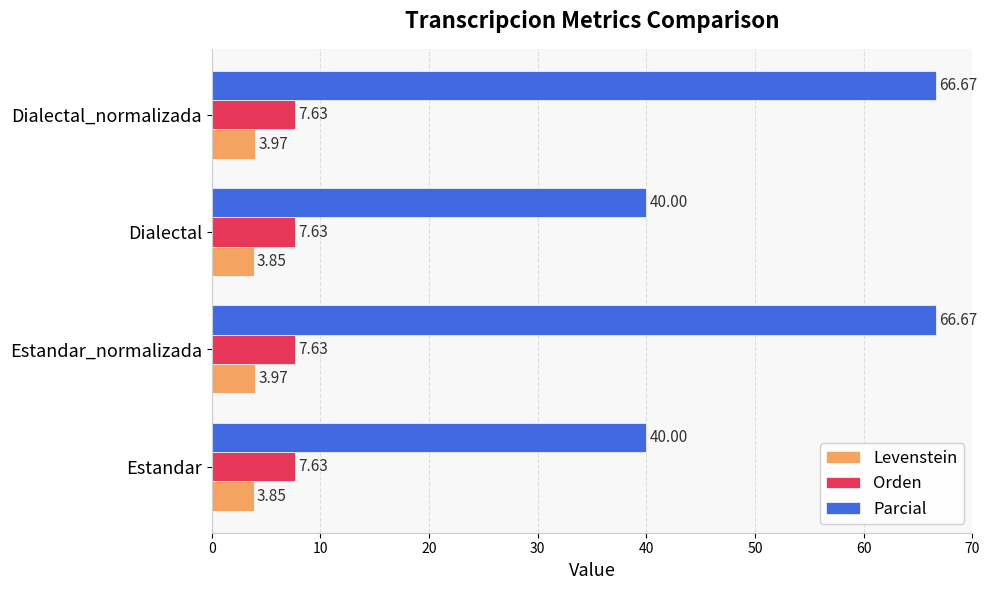

At how many categories does at least one series exceed 37?

4